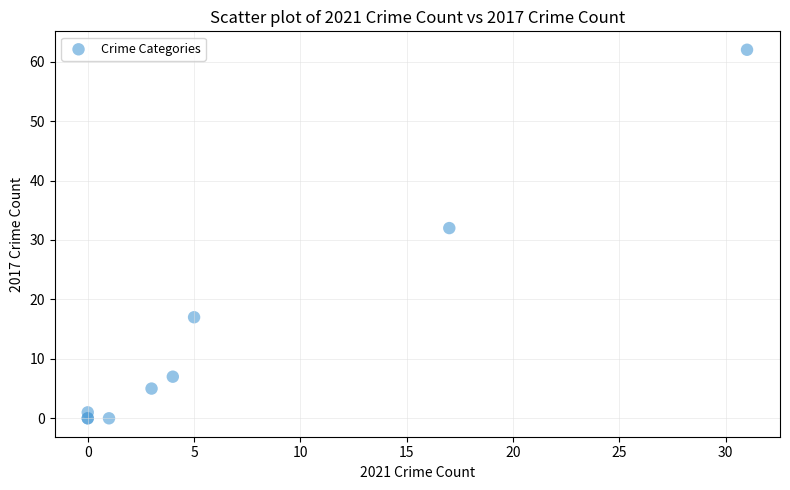

What Y value in the scatter plot is closest to 31?

32